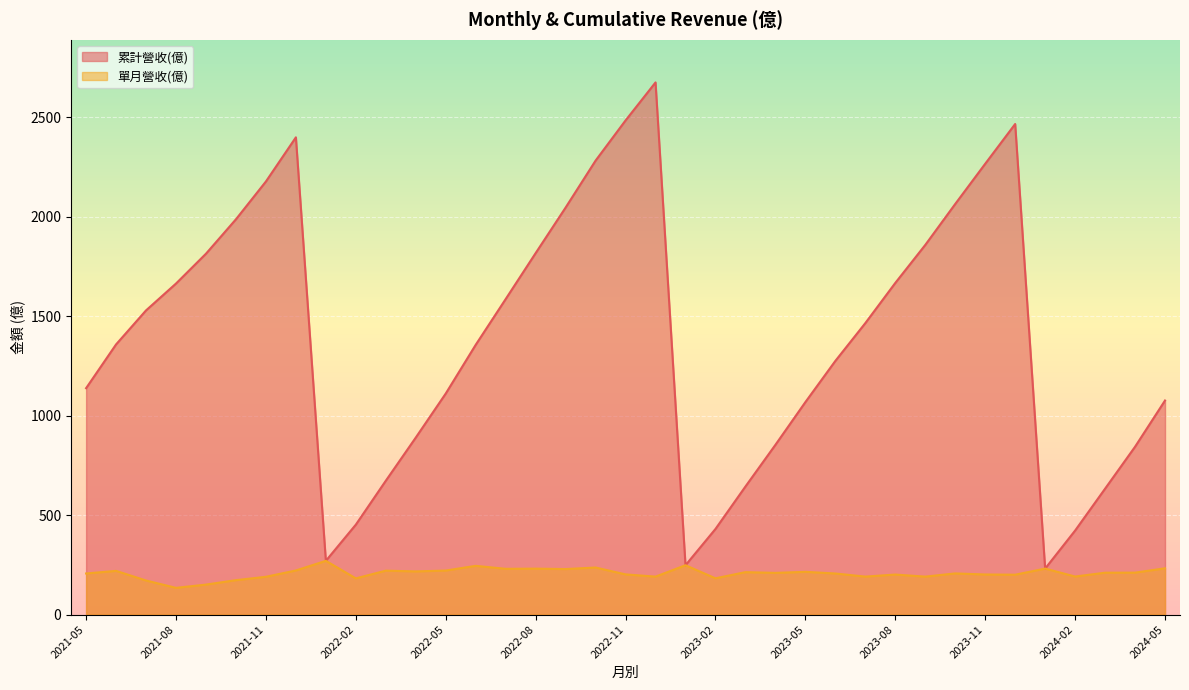

The value of 累計營收(億) at 2024-05 is 752.2. True or false?

False